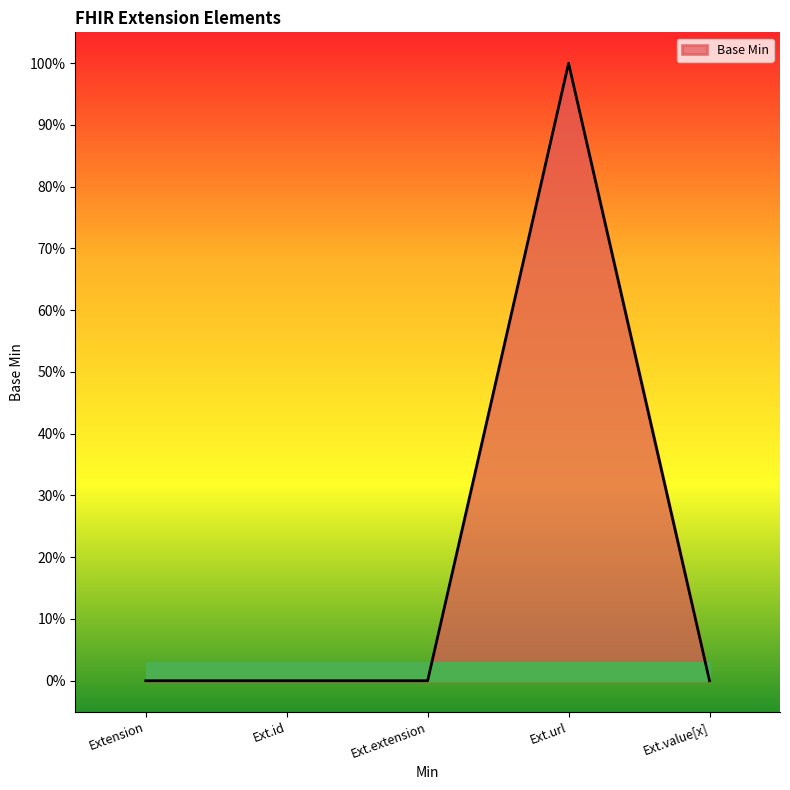

Reading left to right, transcribe all the data shown in this chart.

0	0	0	1	0